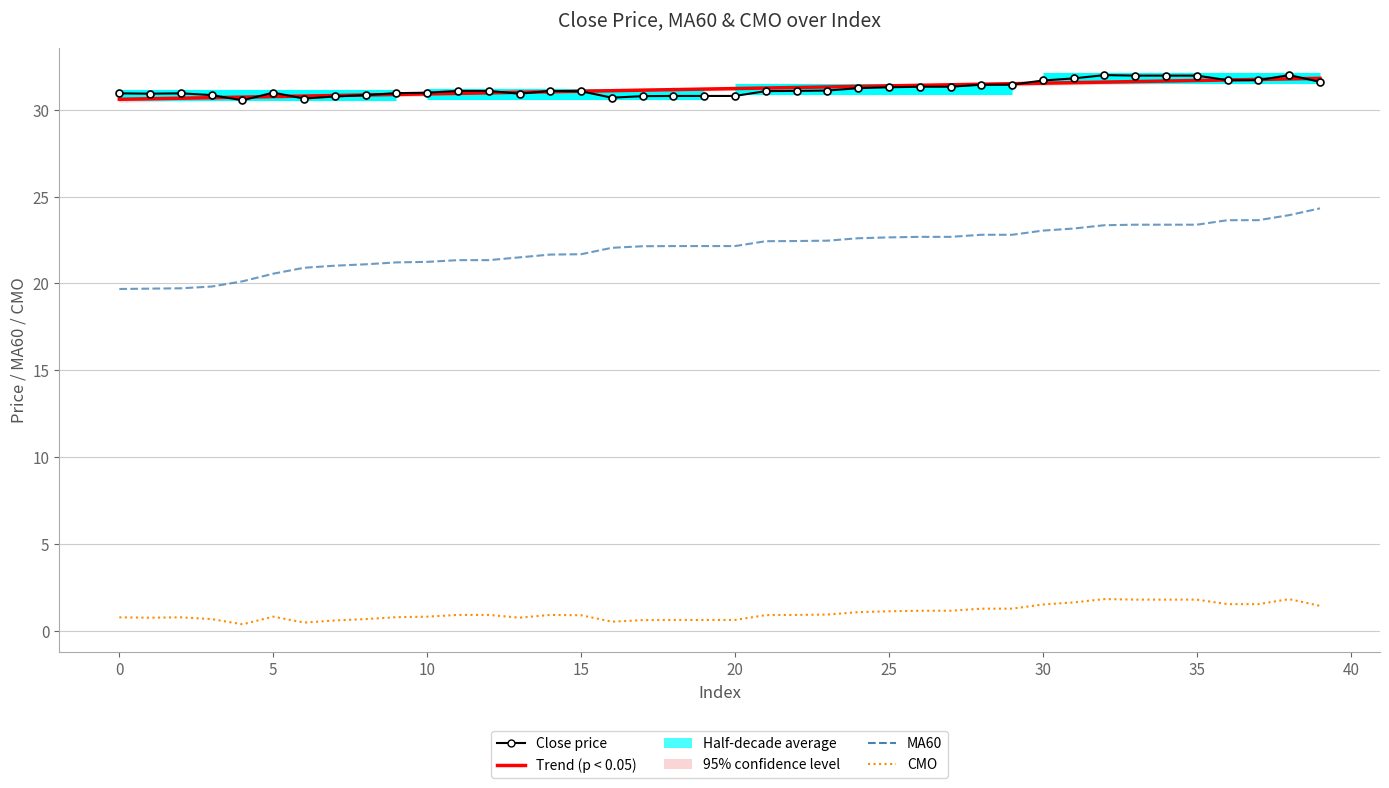

List the series in order of their peak value, highest first.

Close price, Trend (p < 0.05), MA60, CMO